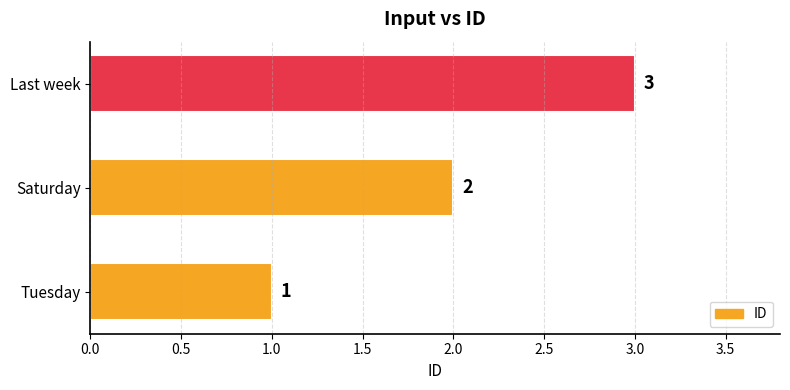

List the labels in order of value, smallest first.

Tuesday, Saturday, Last week